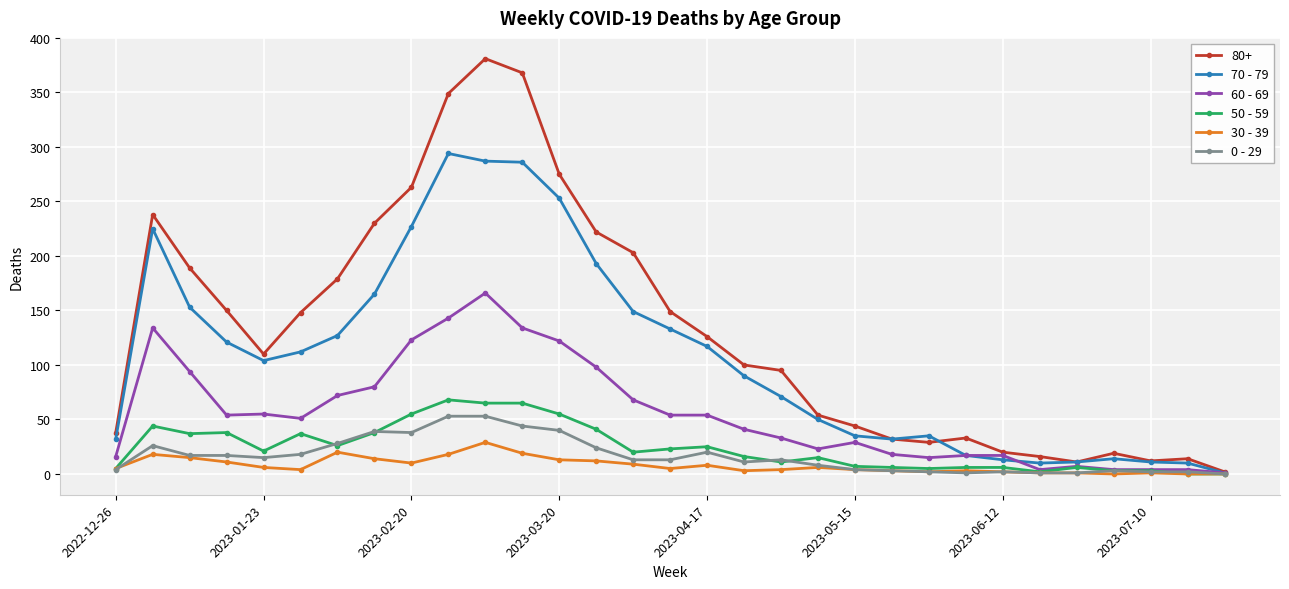

Which series has the widest spread of values?

80+